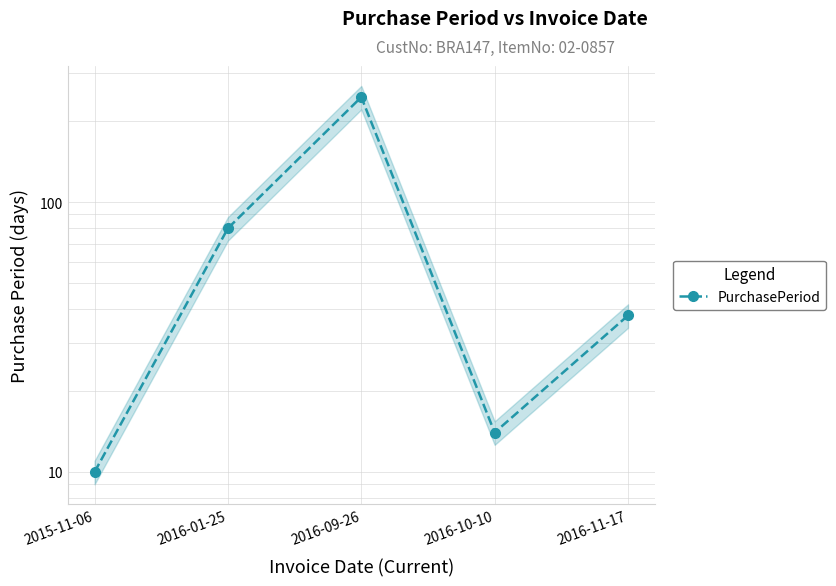

At which label does the data first exceed 38?

2016-01-25